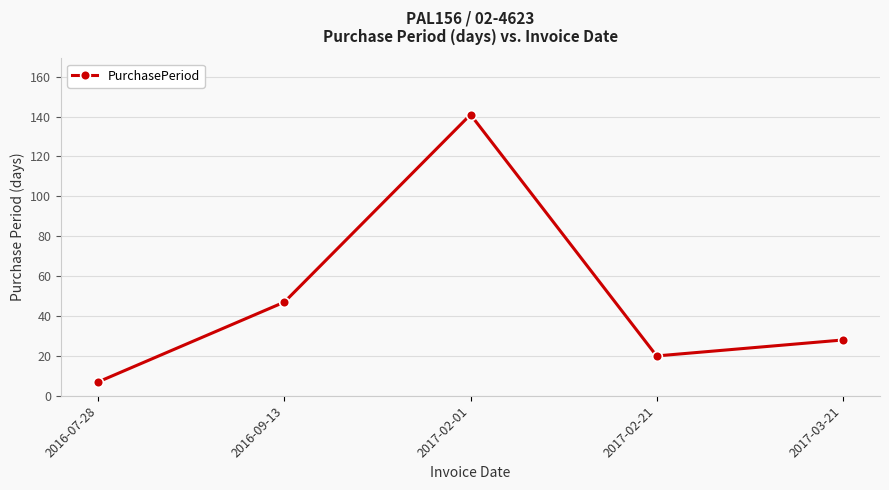

Rank the categories by value from lowest to highest.

2016-07-28, 2017-02-21, 2017-03-21, 2016-09-13, 2017-02-01